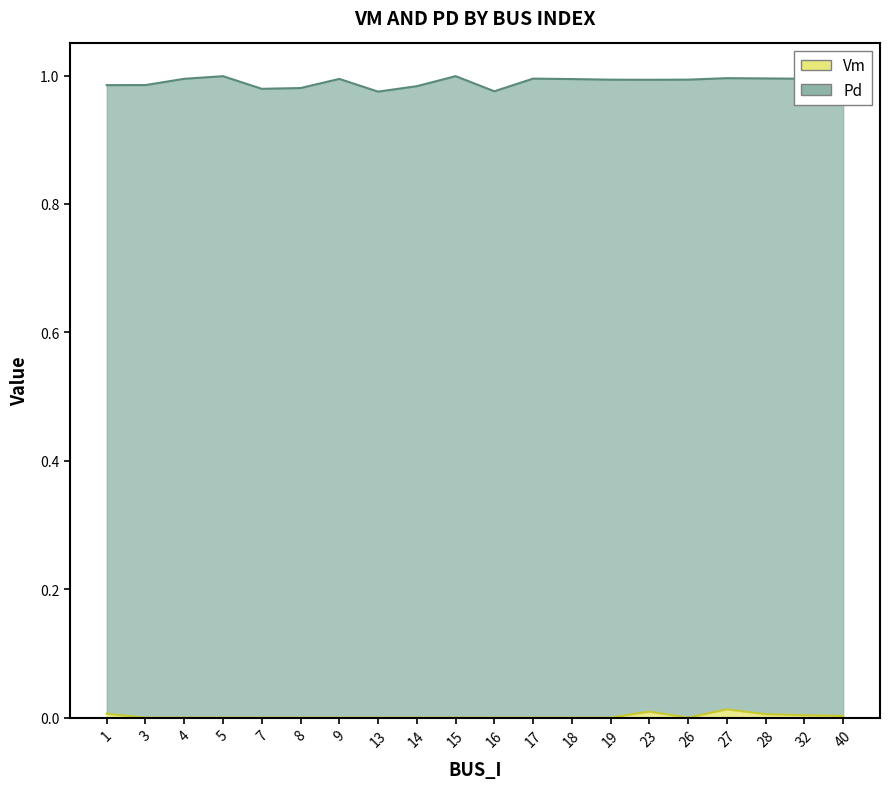

Which has a higher value, 13 or 32?

32